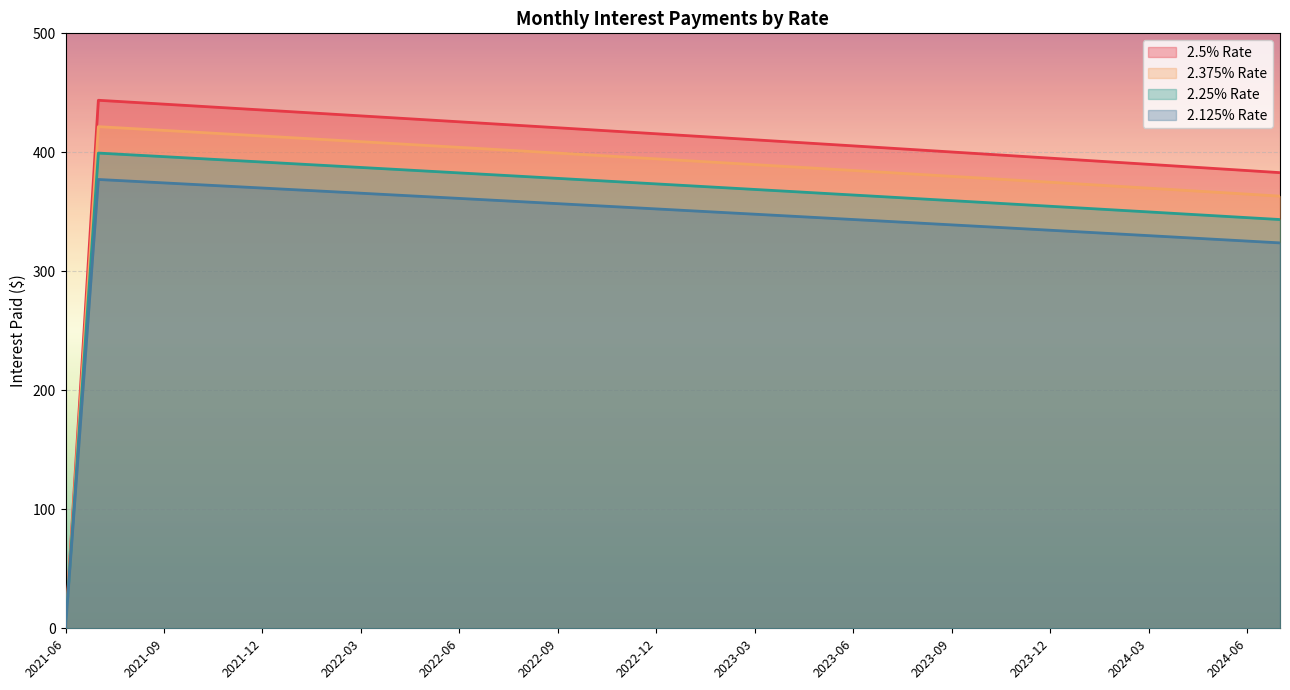

What is the difference between the maximum and minimum values in the int2_125 series?

377.2